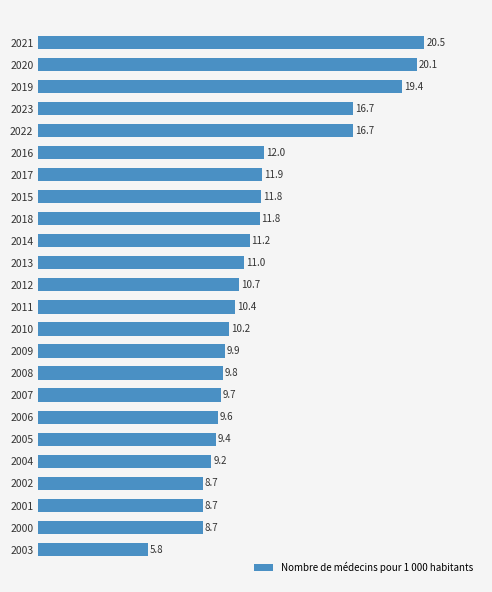

True or false: the data shows 8.7 at 2000.

True